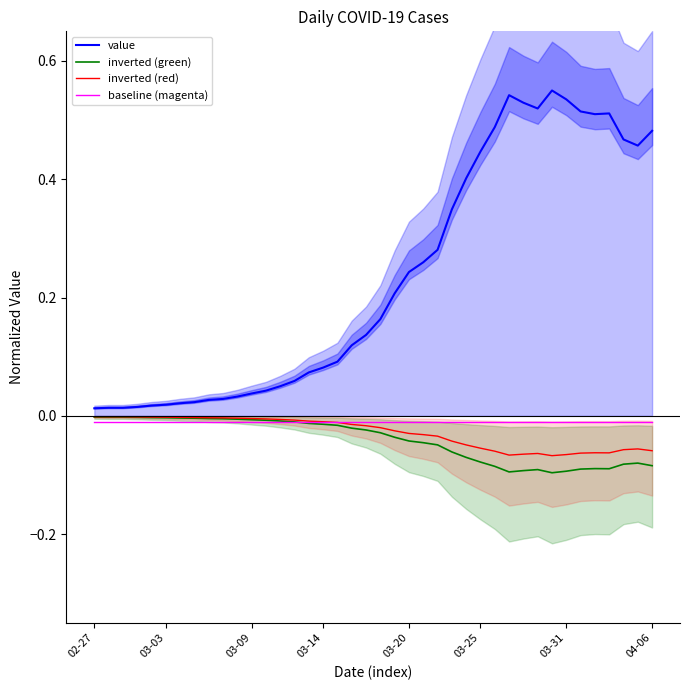

True or false: baseline (magenta) has more than 2 interior local peaks.

False